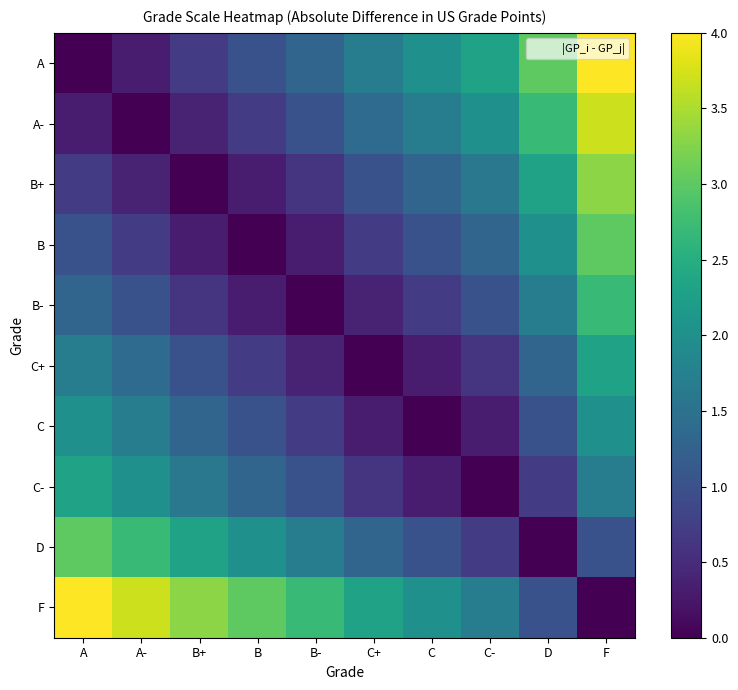

At which category is the sum across all series the highest?

F